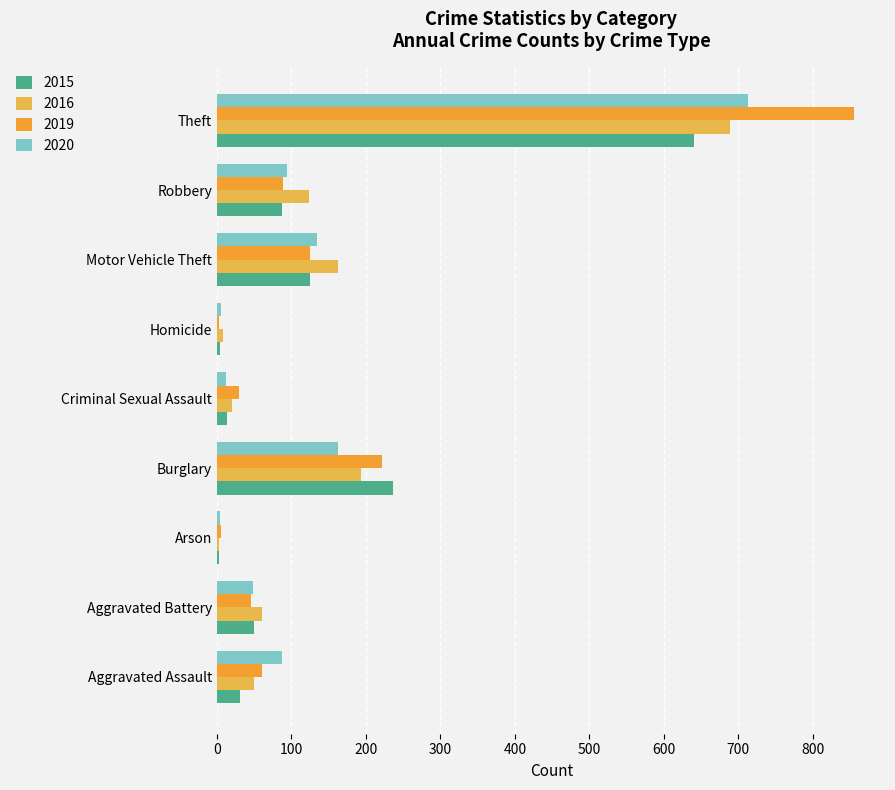

Which category has the highest value in the 2019 series?

Theft